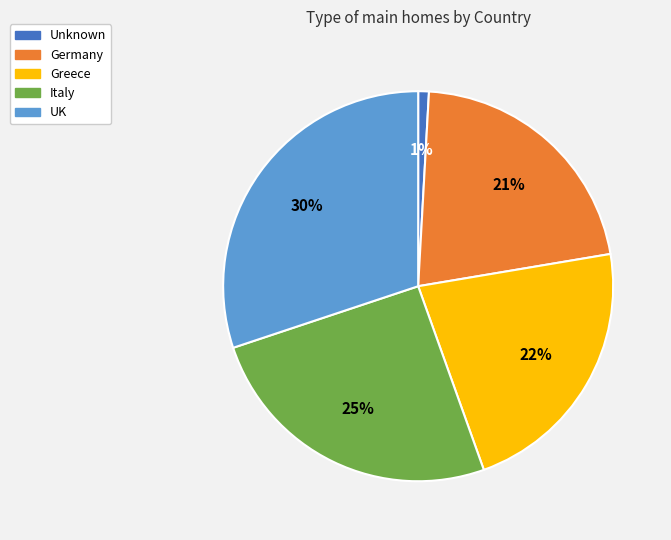

Does any single category account for the majority?

No